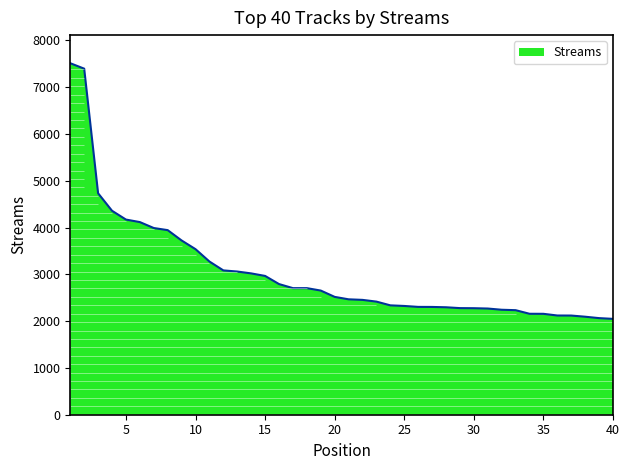

How many lines are shown in the chart?

1